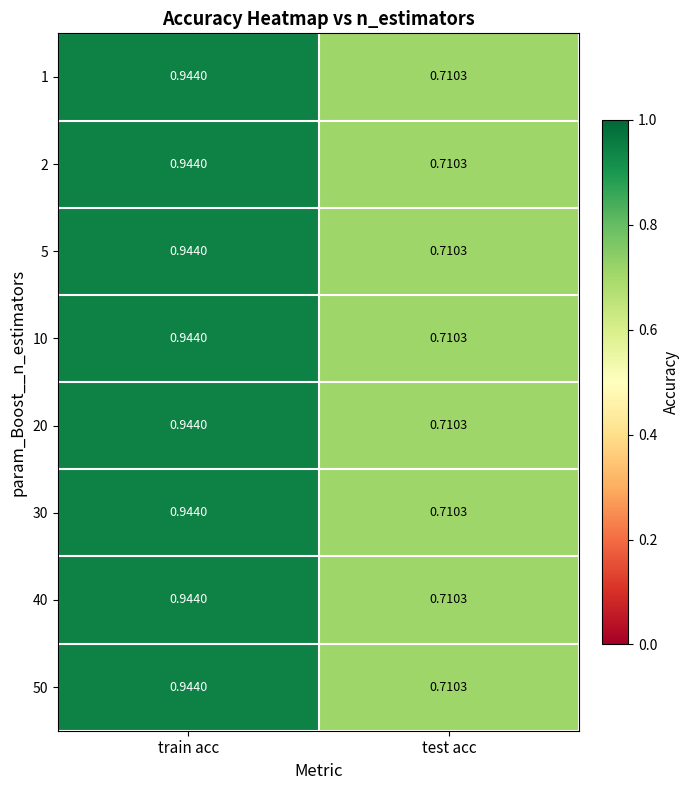

At which label is 5 closest to 0?

test acc